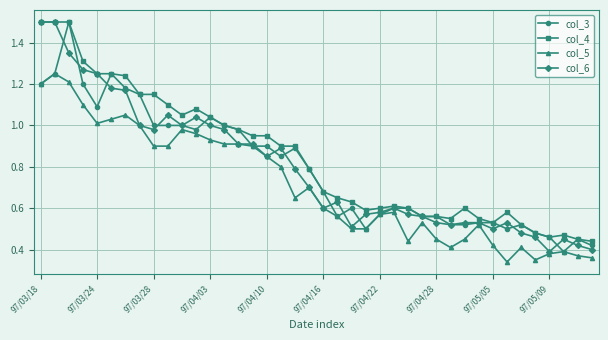

Is this an area chart (filled region under the line)?

No